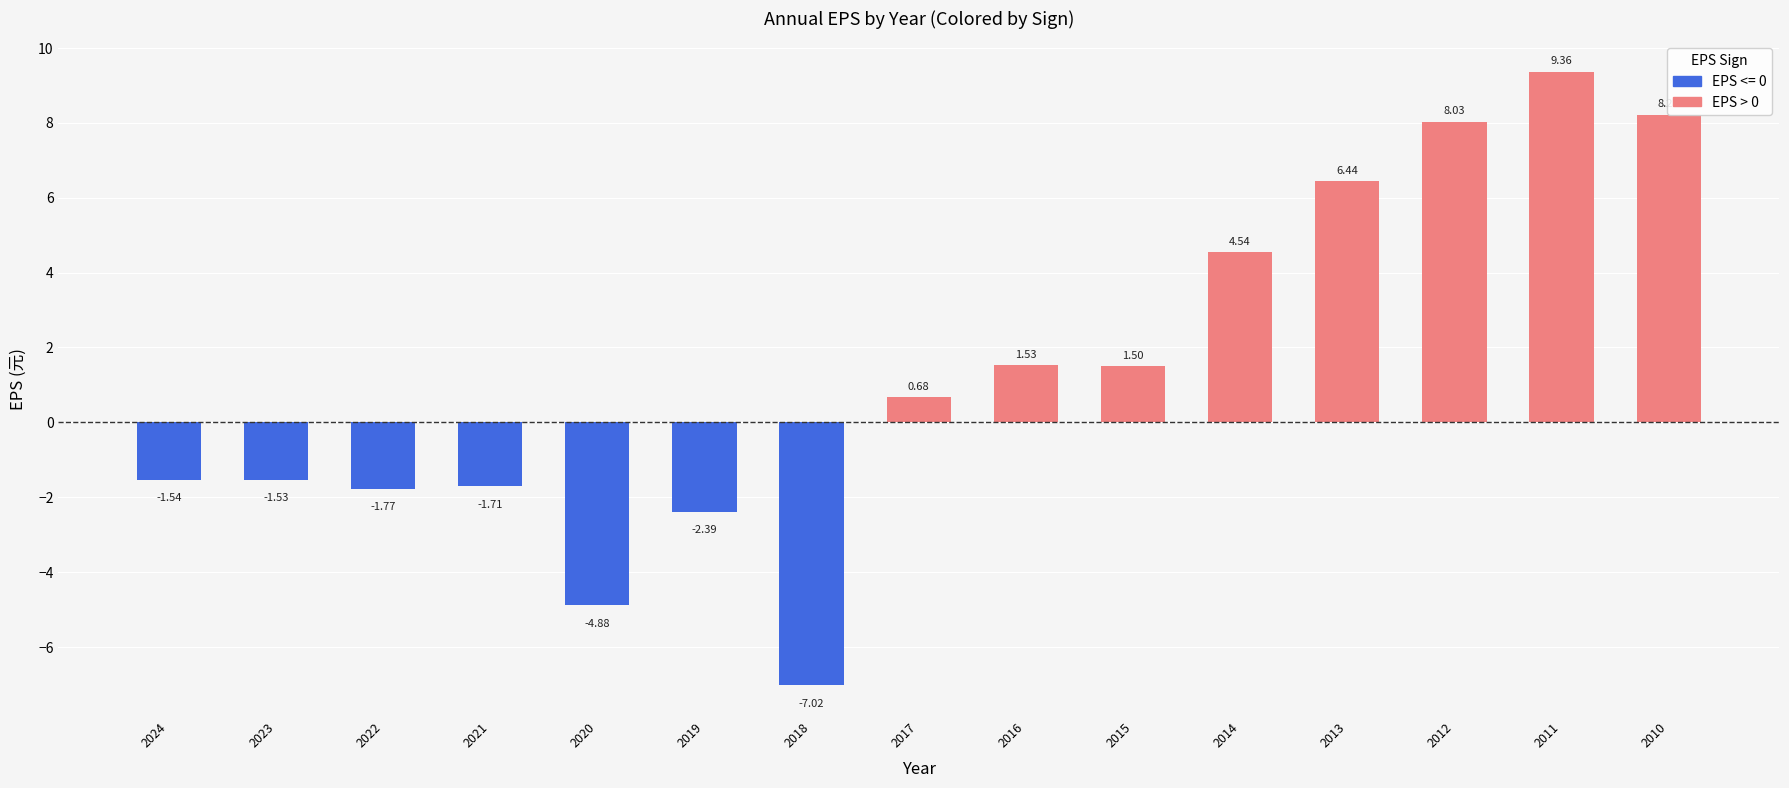

Rank the categories by value from lowest to highest.

2018, 2020, 2019, 2022, 2021, 2024, 2023, 2017, 2015, 2016, 2014, 2013, 2012, 2010, 2011